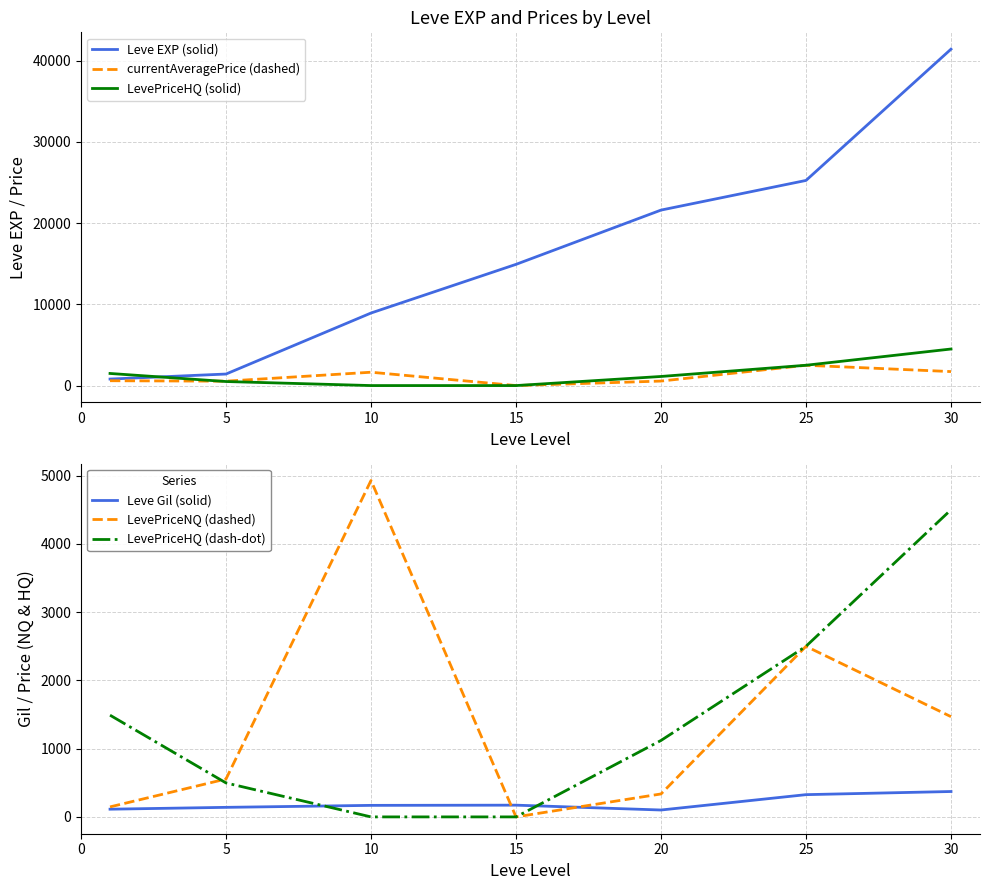

Reading left to right, extract all data points from this chart.

Leve EXP (solid): 800.0	1420.0	8930.0	14920.0	21600.0	25250.0	41410.0
currentAveragePrice (dashed): 594.6	540.9	1643.0	0.0	554.0	2499.7	1721.2
LevePriceHQ (solid): 1490.3	497.5	0.0	0.0	1120.0	2500.0	4500.0
Leve Gil (solid): 113.0	140.0	169.0	172.0	101.0	326.0	372.0
LevePriceNQ (dashed): 146.7	555.3	4929.1	0.0	336.3	2499.5	1468.5
LevePriceHQ (dash-dot): 1490.3	497.5	0.0	0.0	1120.0	2500.0	4500.0